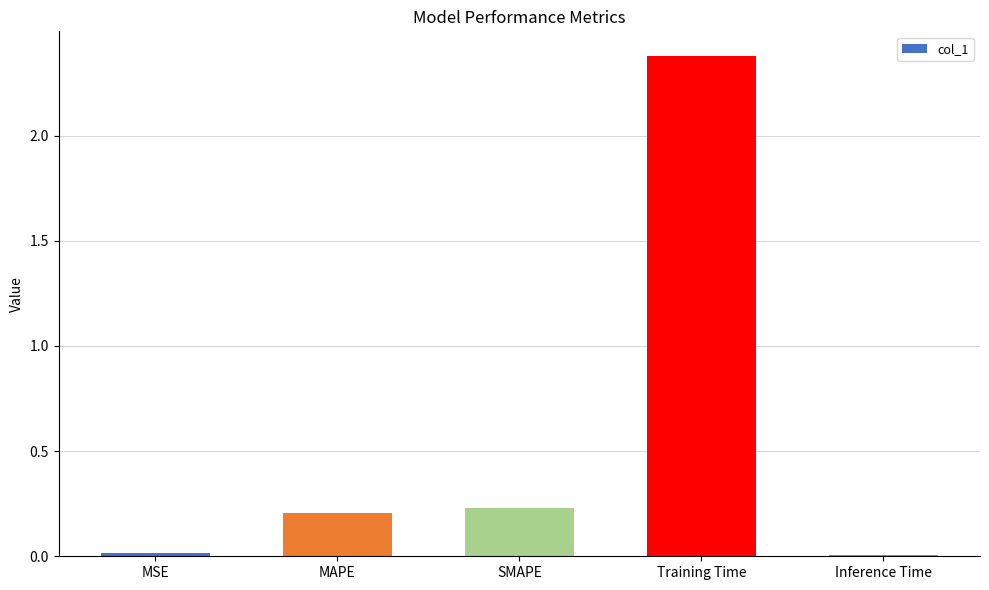

What is the label of the 5th bar from the right?

MSE